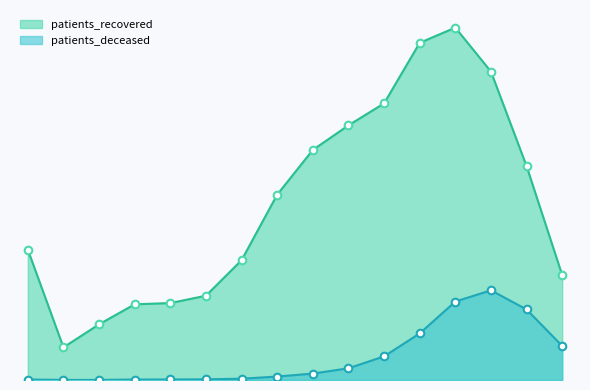

What is the total value across all series at 20 - 24?

1221